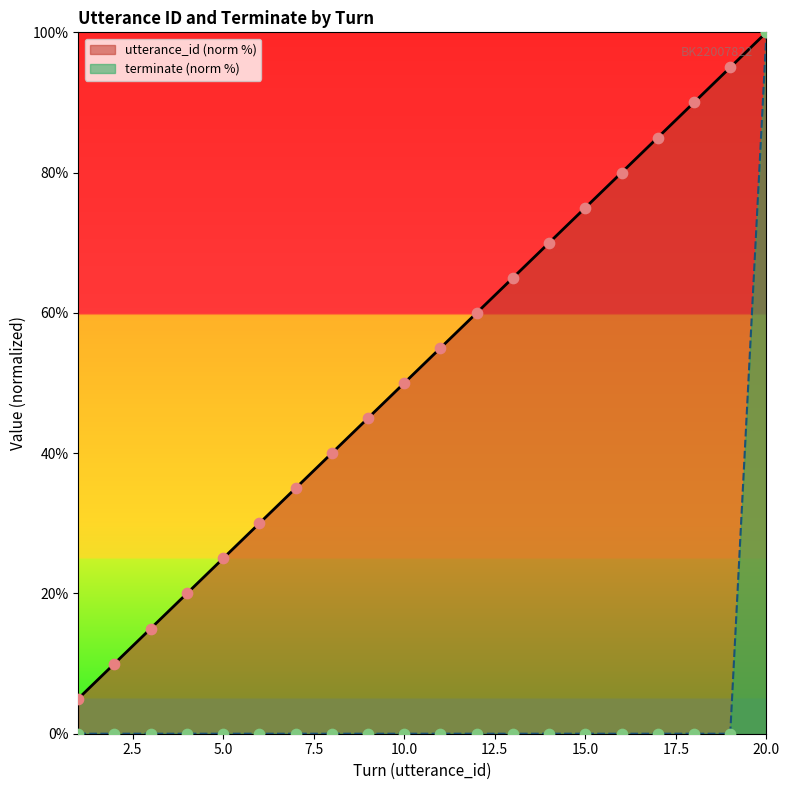

Which series has the largest total across all categories?

utterance_id